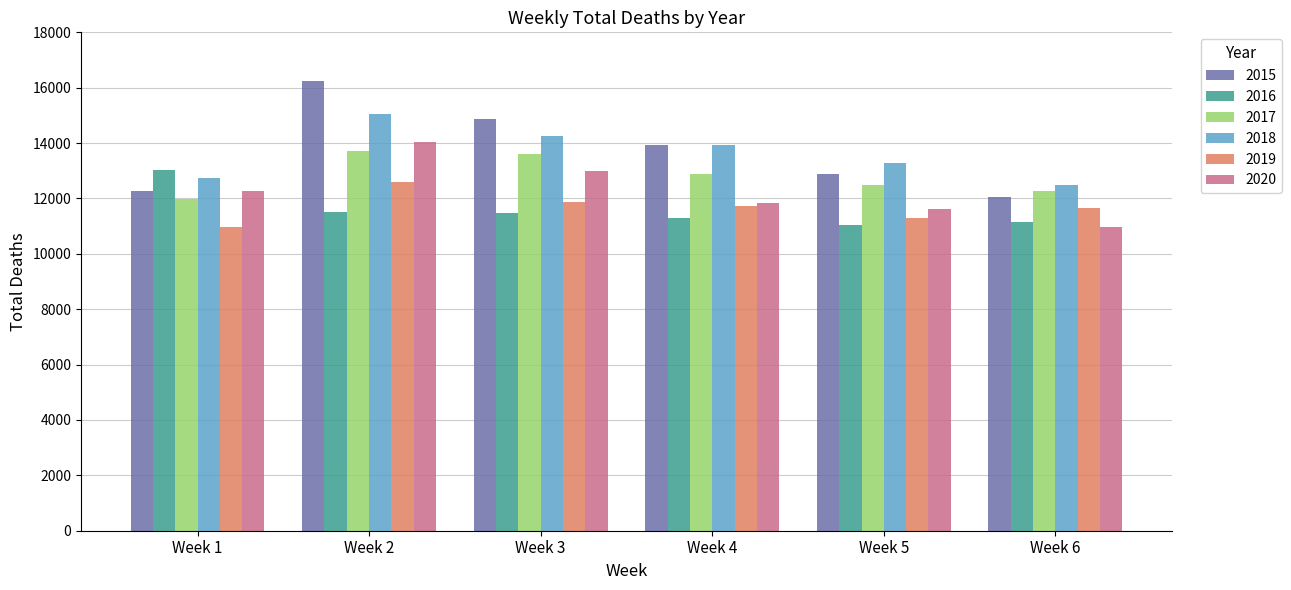

What is the spread (max minus min) of values at Week 4?

2623